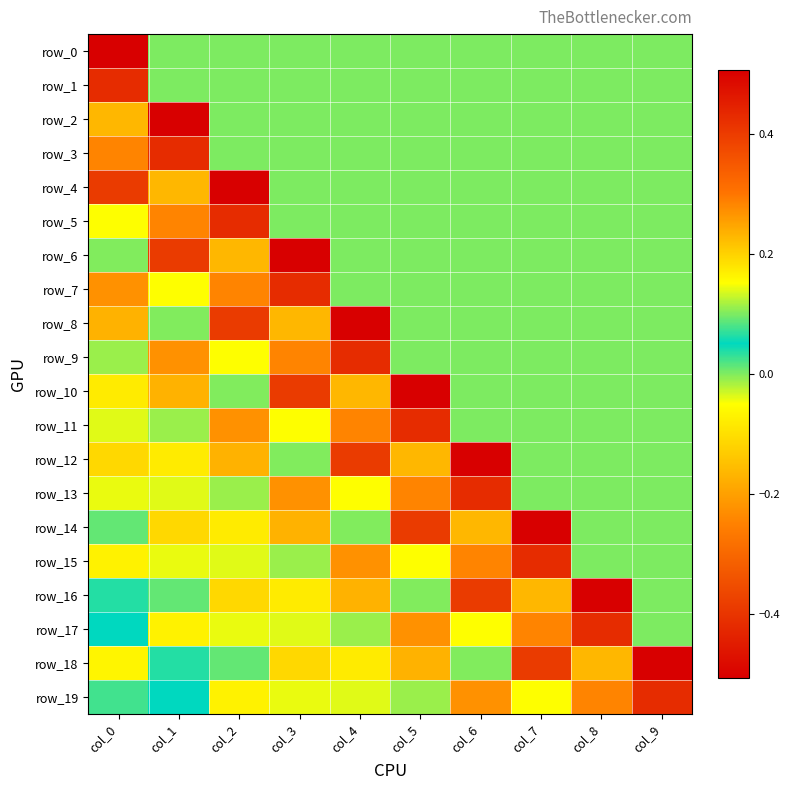

What is the greatest value displayed?

0.5